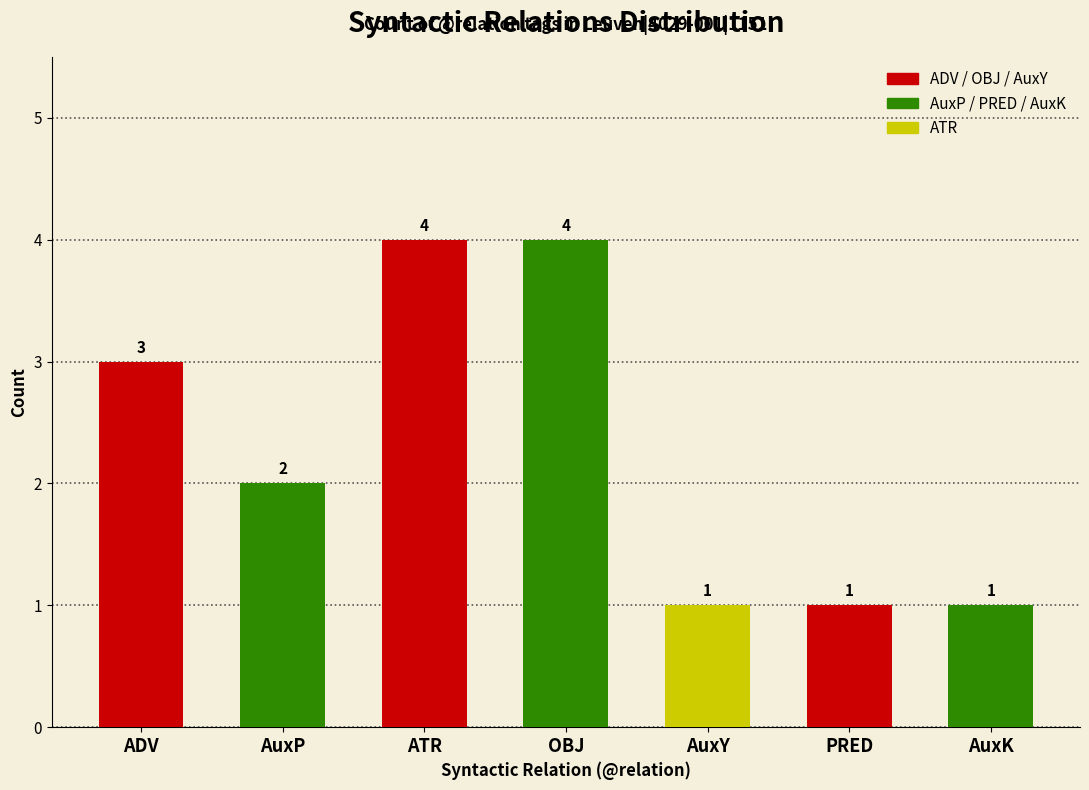

Between AuxP and ATR, which is larger?

ATR